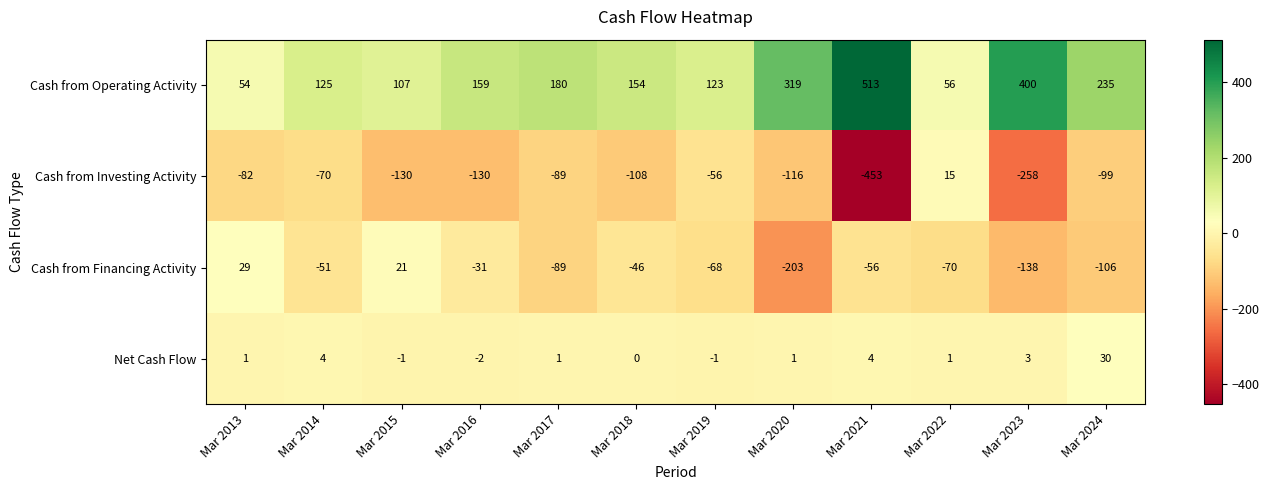

What is the difference between the maximum and minimum values in the Cash from Operating Activity series?

459